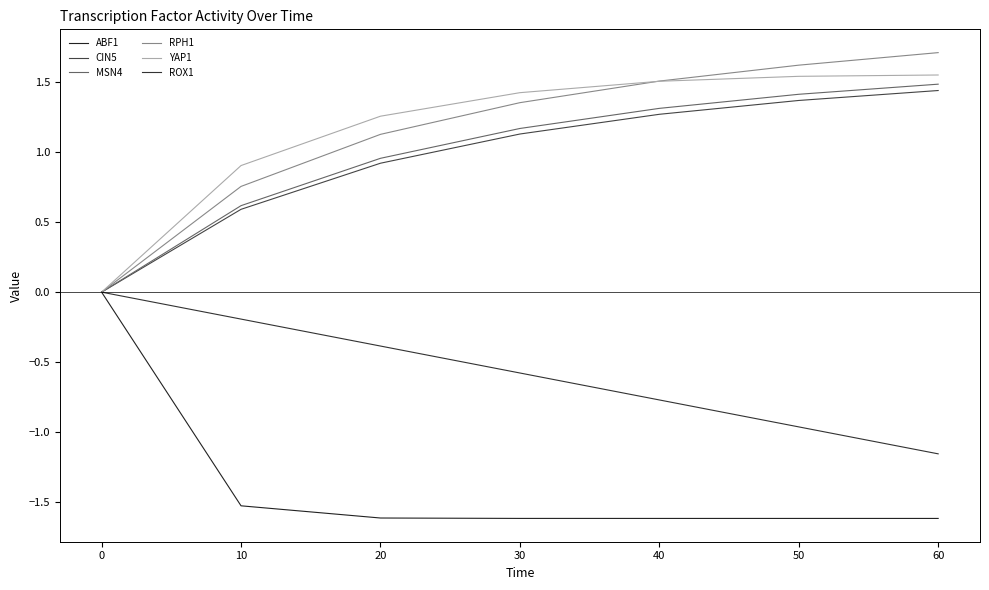

True or false: ROX1 and MSN4 intersect in this chart.

False